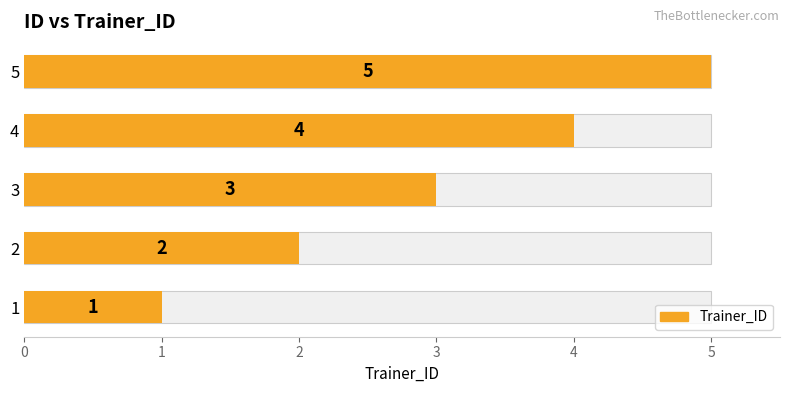

Are the bars horizontal?

Yes